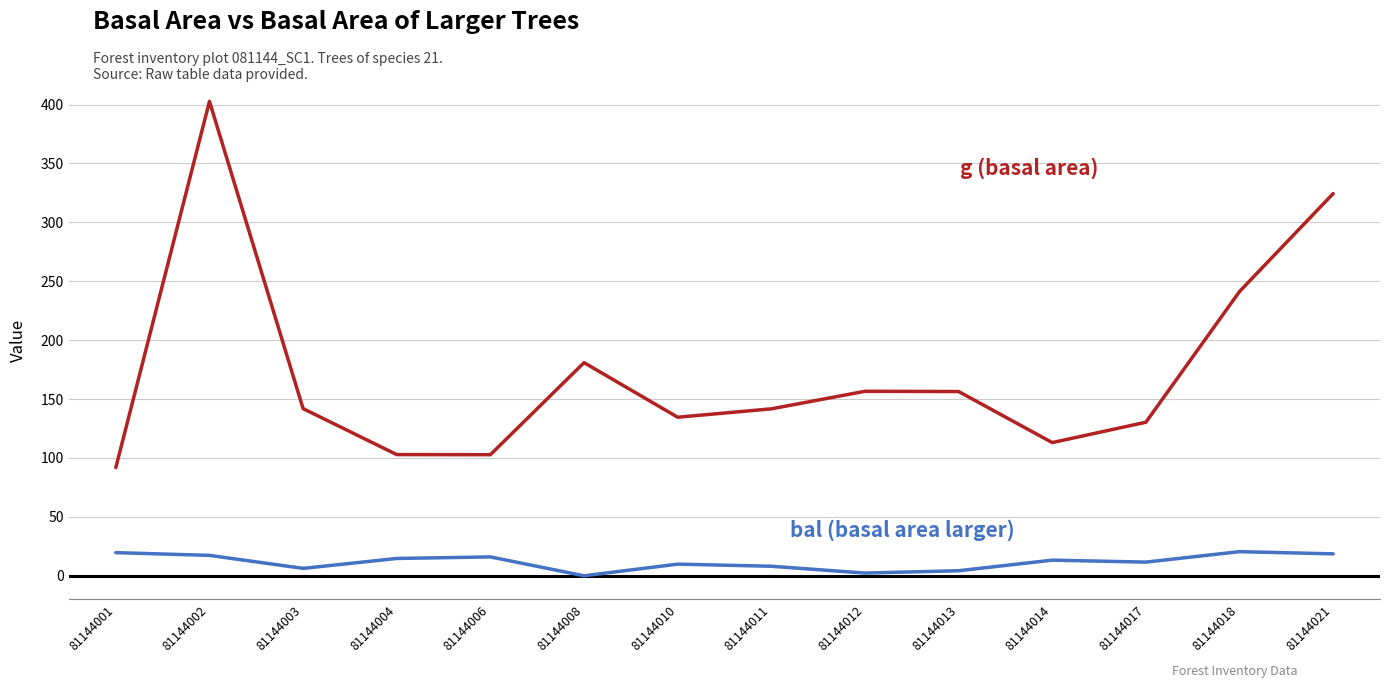

At which category is the sum across all series the highest?

81144002